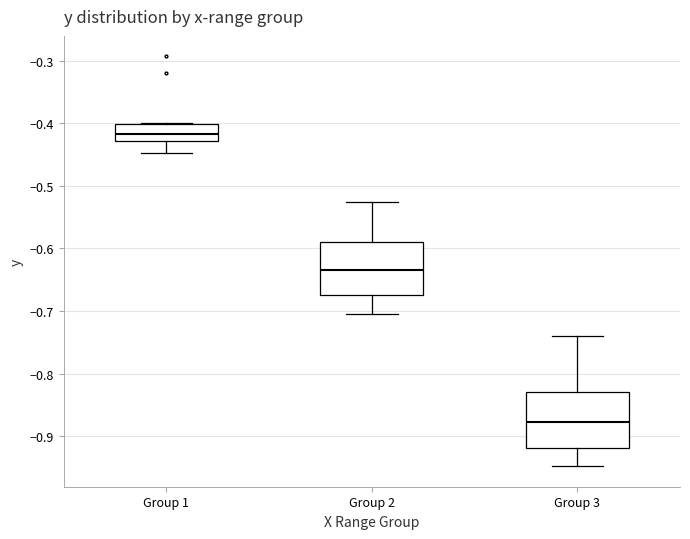

Which box has the highest median line?

Group 1